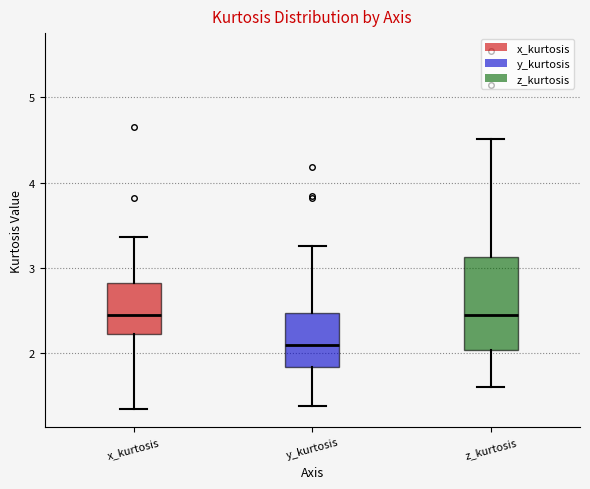

Where is the upper edge of the box for y_kurtosis on the y-axis? The values are not printed on the chart, so give them approximately, as read against the axis.

2.5